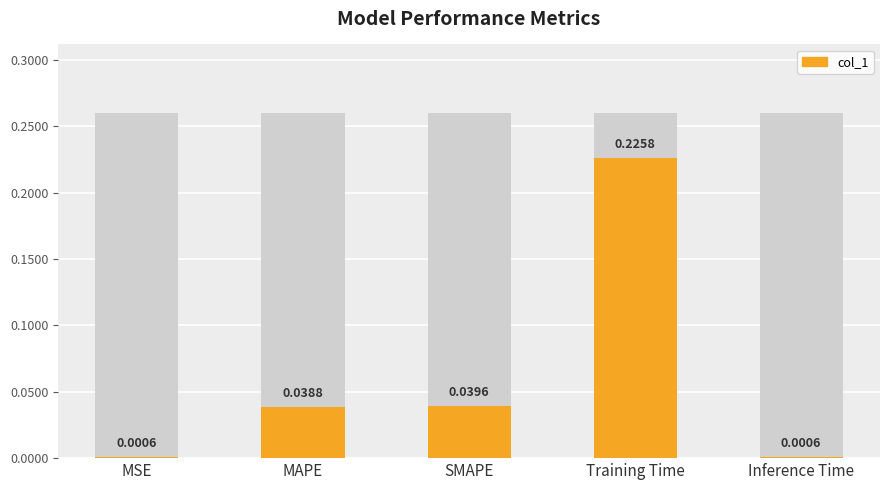

How many data points does each series have?

5